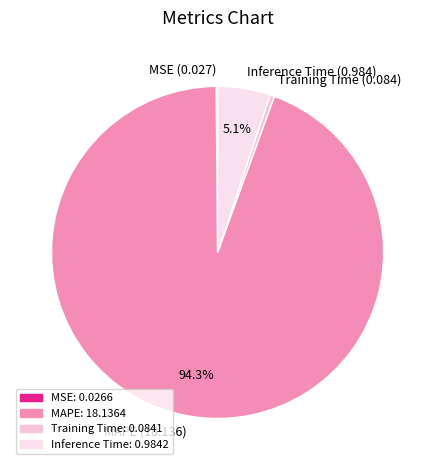

Which category has the biggest portion of the pie?

MAPE